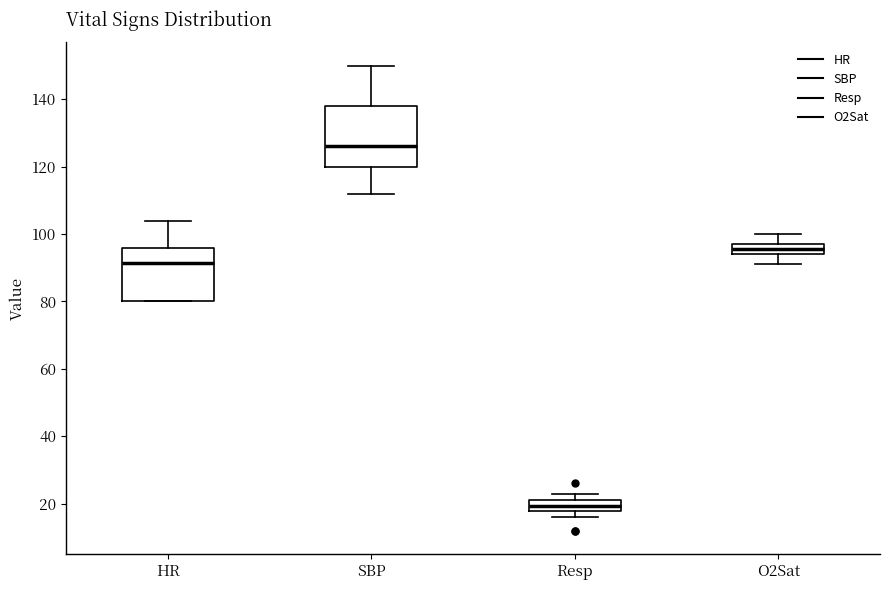

Reading left to right, transcribe this box plot: for each box, give where its median line is, the range the box spans, and where its two whiskers end, as read against the y-axis. The values are not printed on the chart, so give them approximately, as read against the axis.

HR: median 92, box 80 to 96, whiskers 80 to 104
SBP: median 126, box 120 to 138, whiskers 112 to 150
Resp: median 20, box 18 to 22, whiskers 16 to 24
O2Sat: median 96, box 94 to 98, whiskers 92 to 100